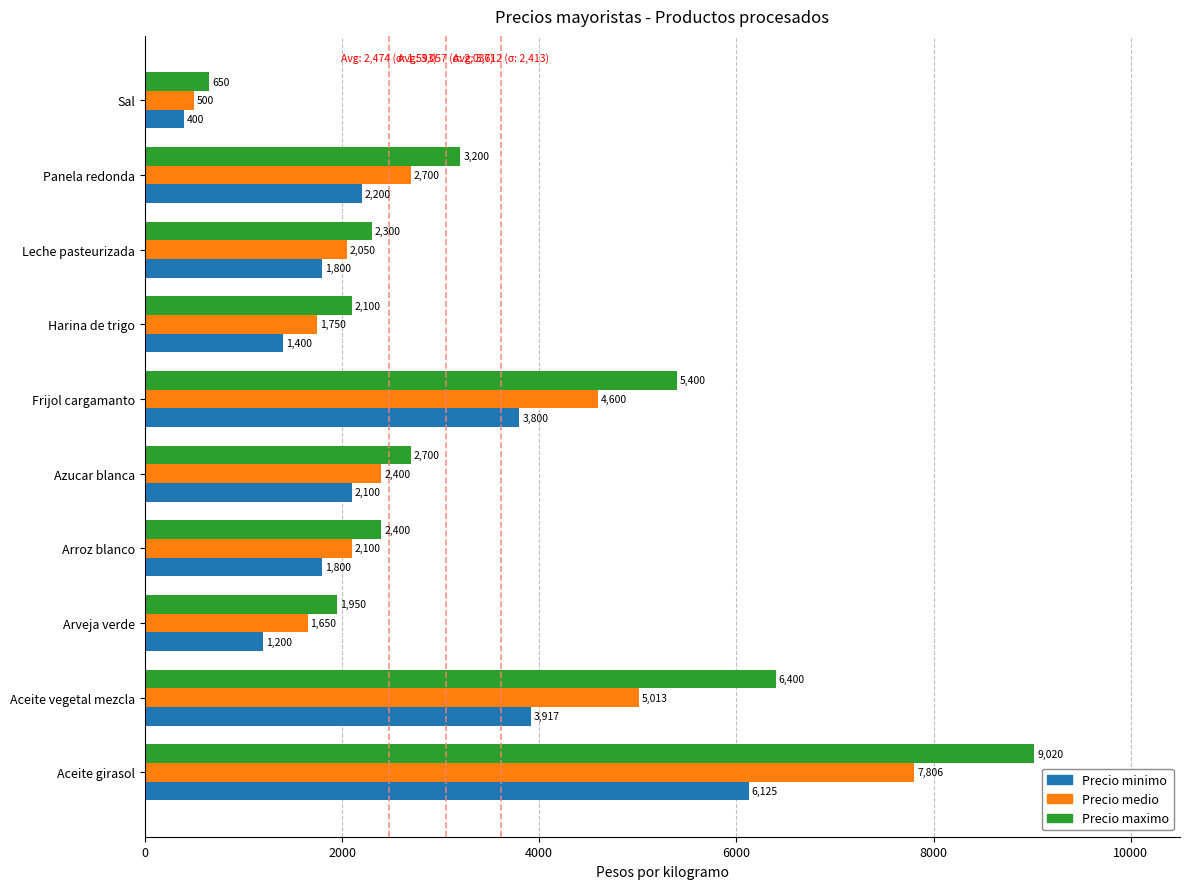

Which category has the lowest value in the Precio minimo series?

Sal